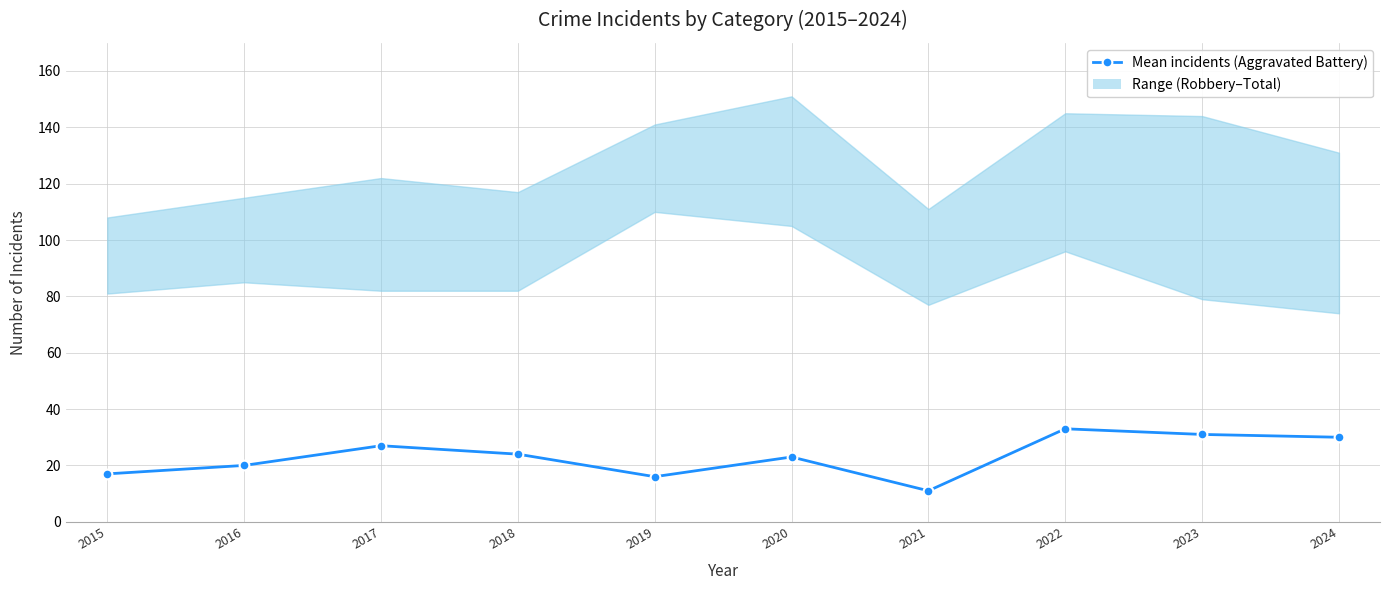

Reading left to right, what are all the values shown in this chart?

17	20	27	24	16	23	11	33	31	30